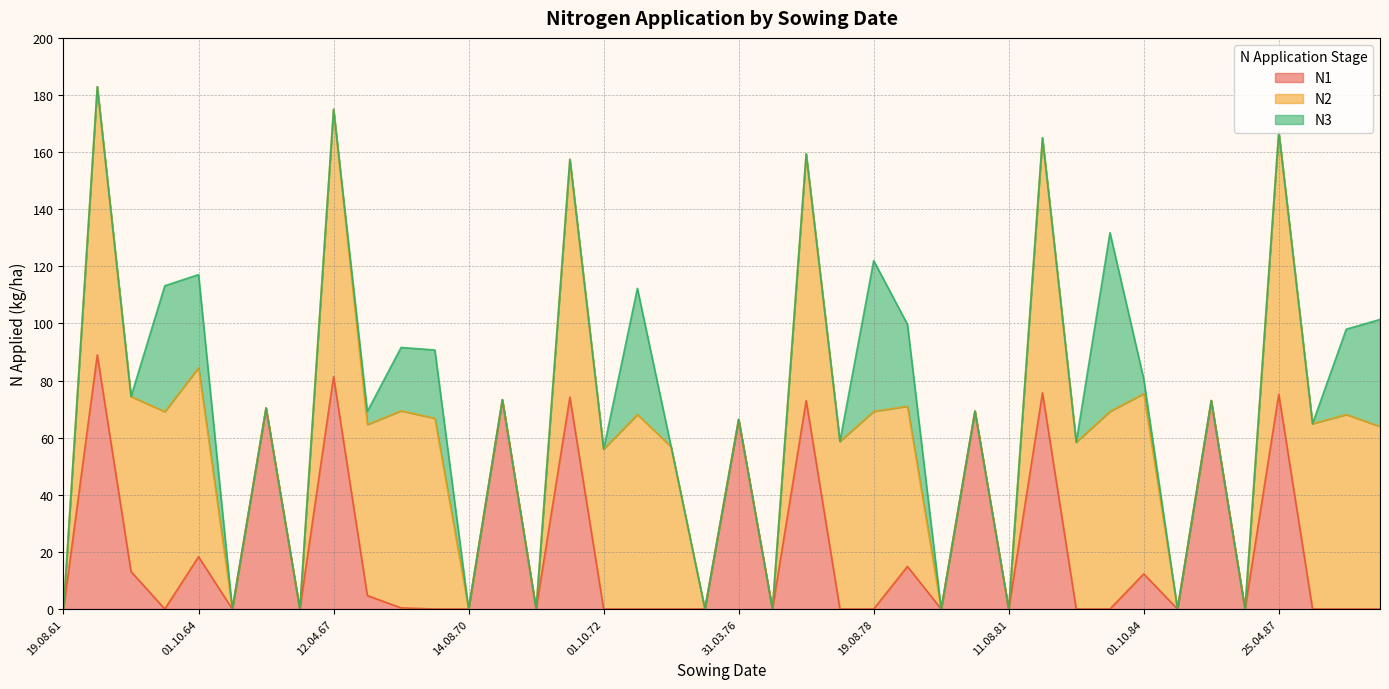

The value of N3 at 02.10.89 is 13.2. True or false?

False